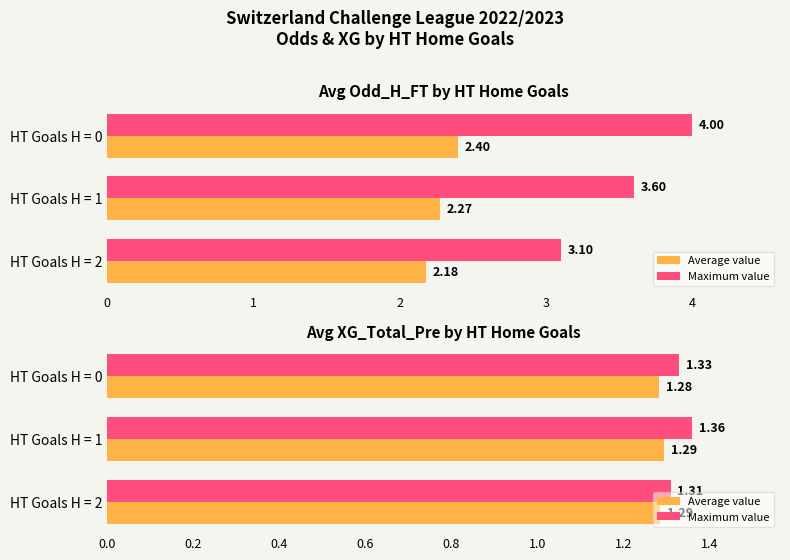

Between HT Goals H = 0 and HT Goals H = 1, which series saw the biggest shift?

Maximum value